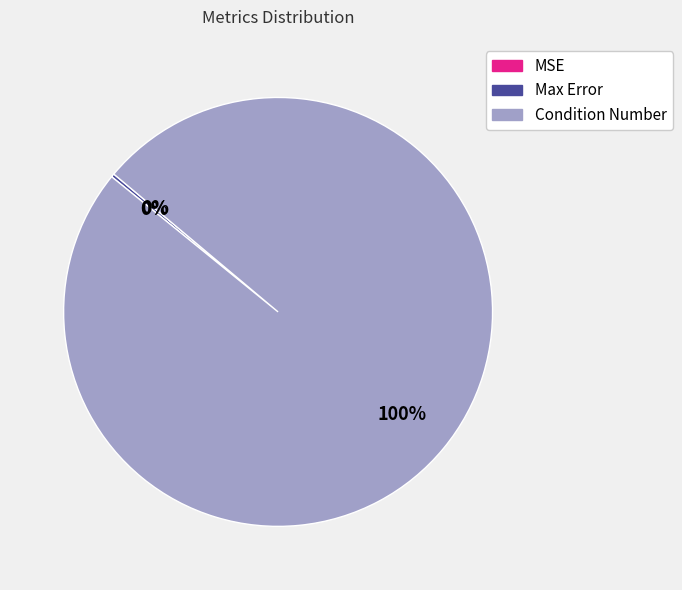

True or false: Condition Number accounts for 100% of the total.

True